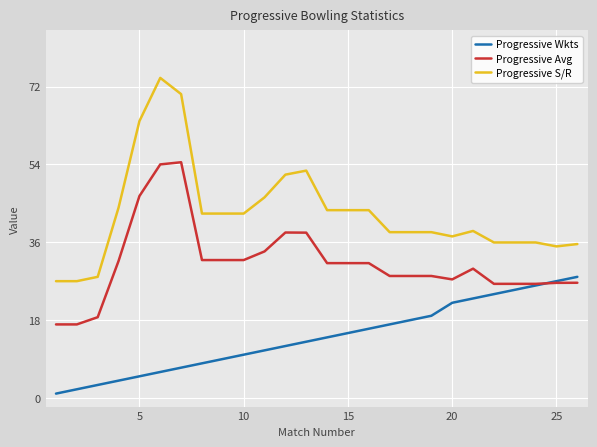

What is the highest value of the Progressive Avg series?

54.5